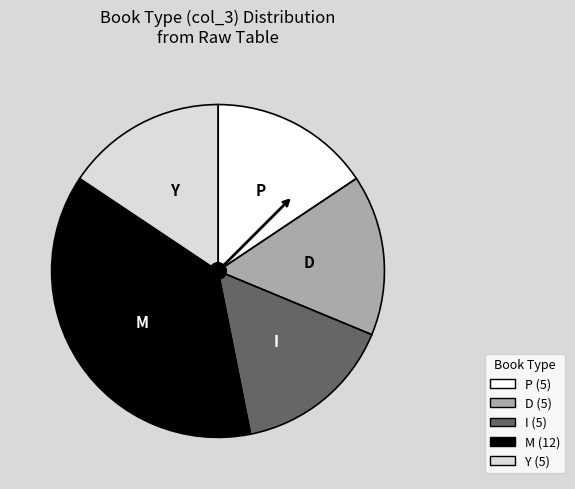

Does any single category account for the majority?

No